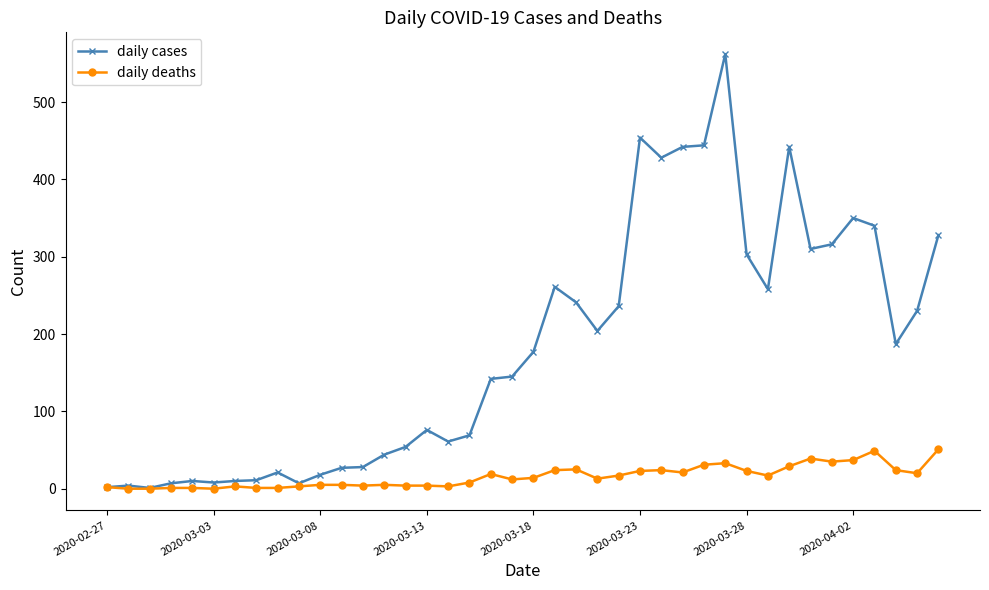

How many lines are shown in the chart?

2